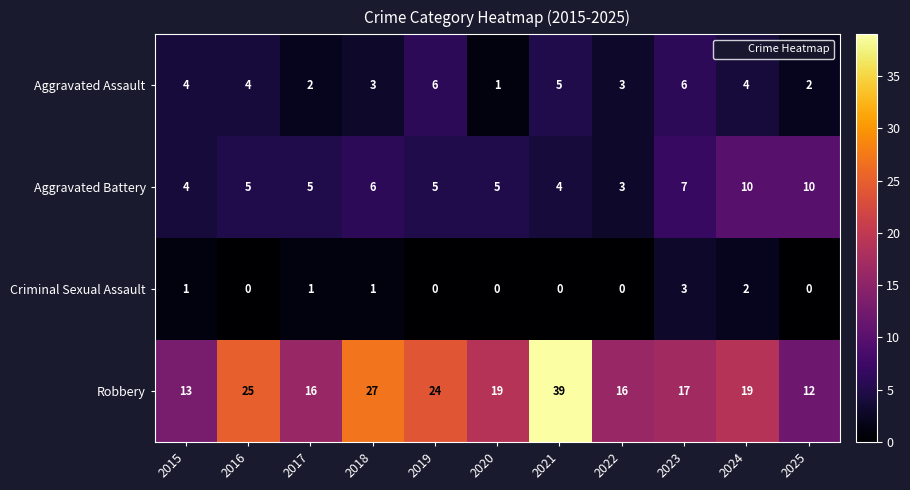

Rank the series at 2025 from lowest to highest value.

Criminal Sexual Assault, Aggravated Assault, Aggravated Battery, Robbery